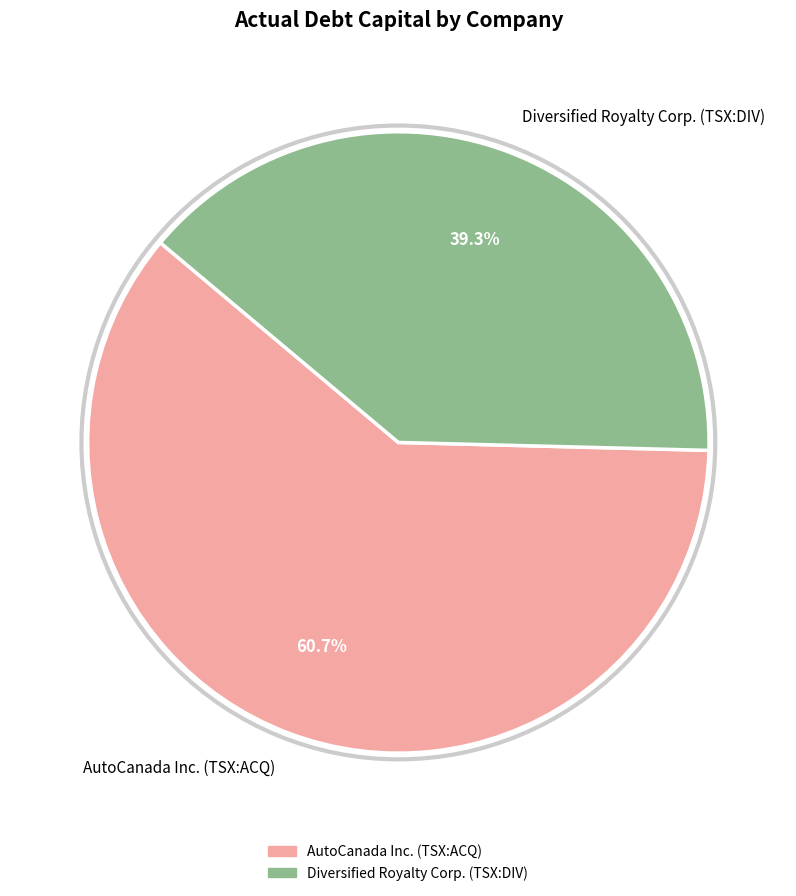

The AutoCanada Inc. (TSX:ACQ) slice represents 47% of the pie. True or false?

False